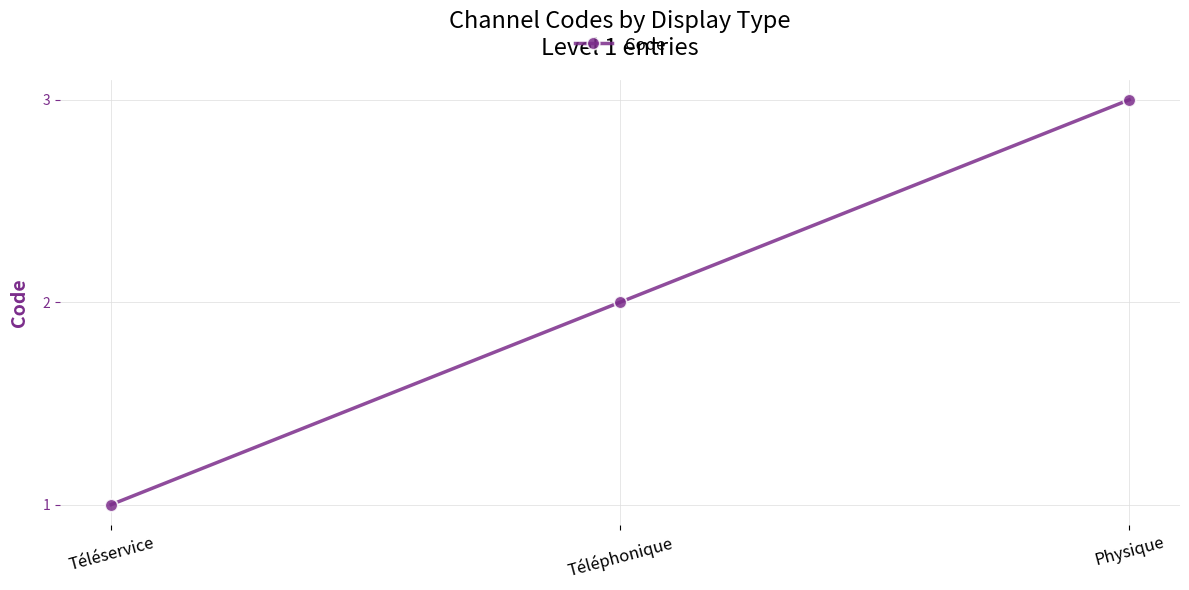

What is the change in value from Téléphonique to Physique?

+1